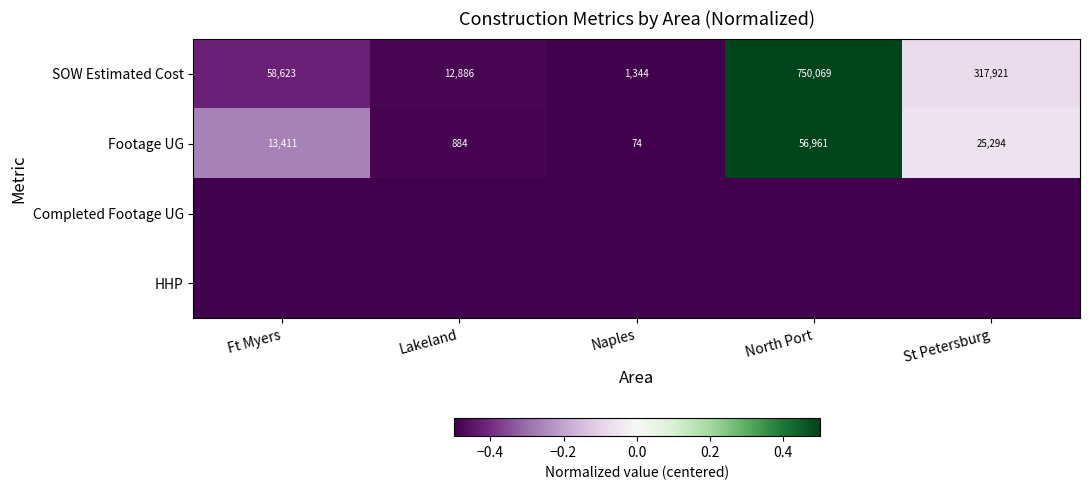

How many distinct data groups are displayed?

4